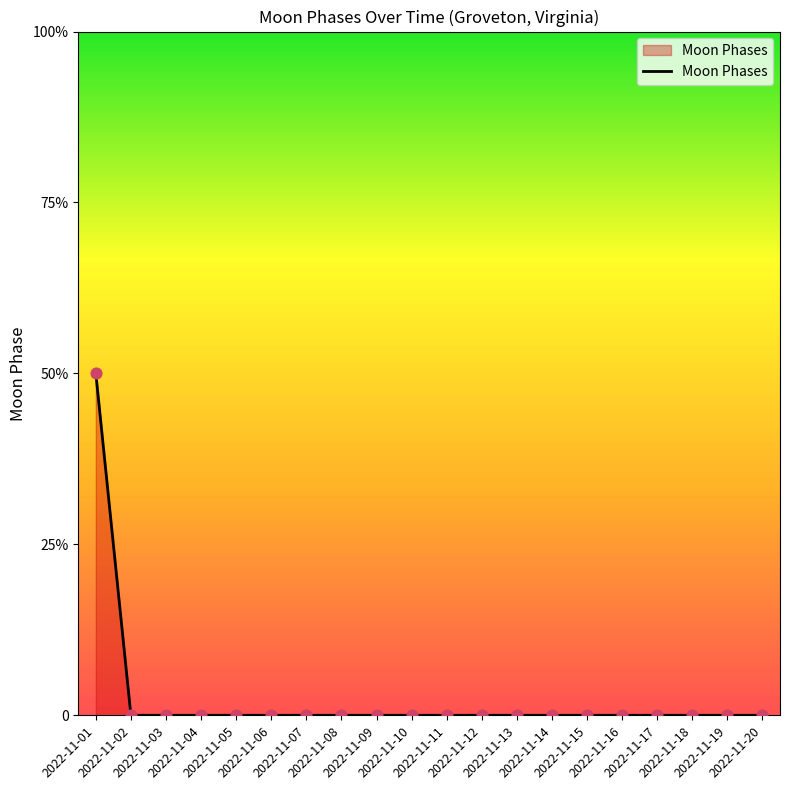

Which has a higher value, 2022-11-07 or 2022-11-17?

2022-11-07